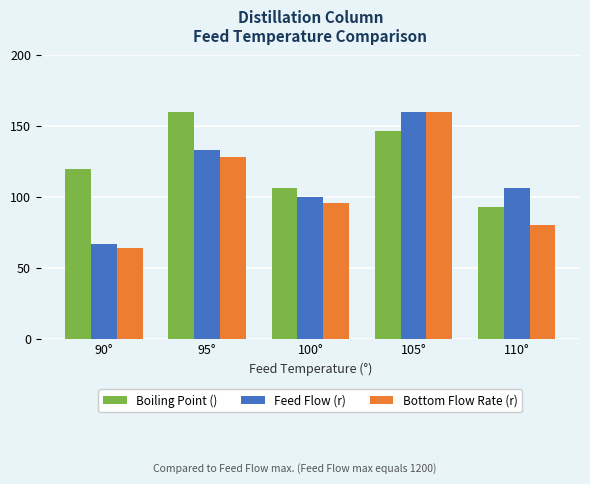

Is the value of Bottom Flow Rate (r) at 90° greater than the value of Boiling Point () at 95°?

No